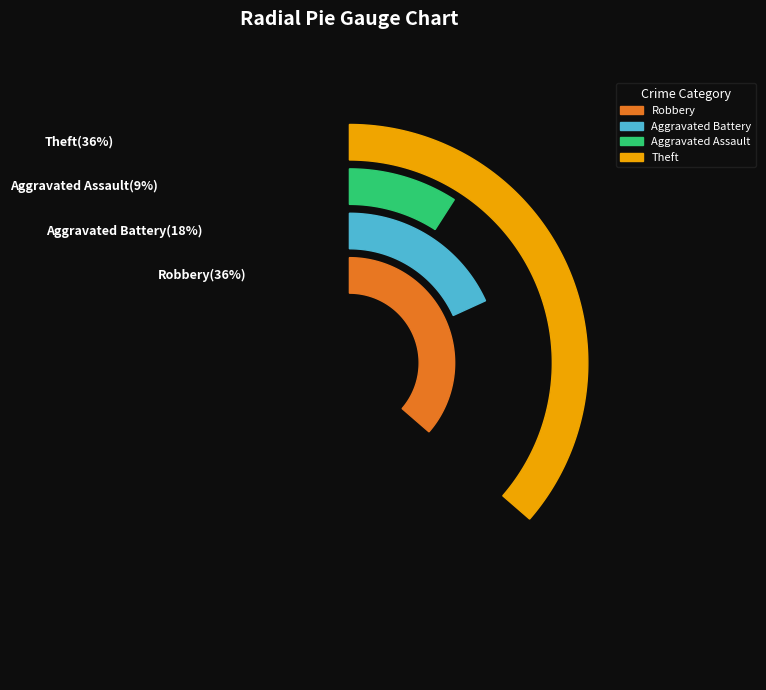

Rank the categories by value from lowest to highest.

Aggravated Assault, Aggravated Battery, Robbery, Theft